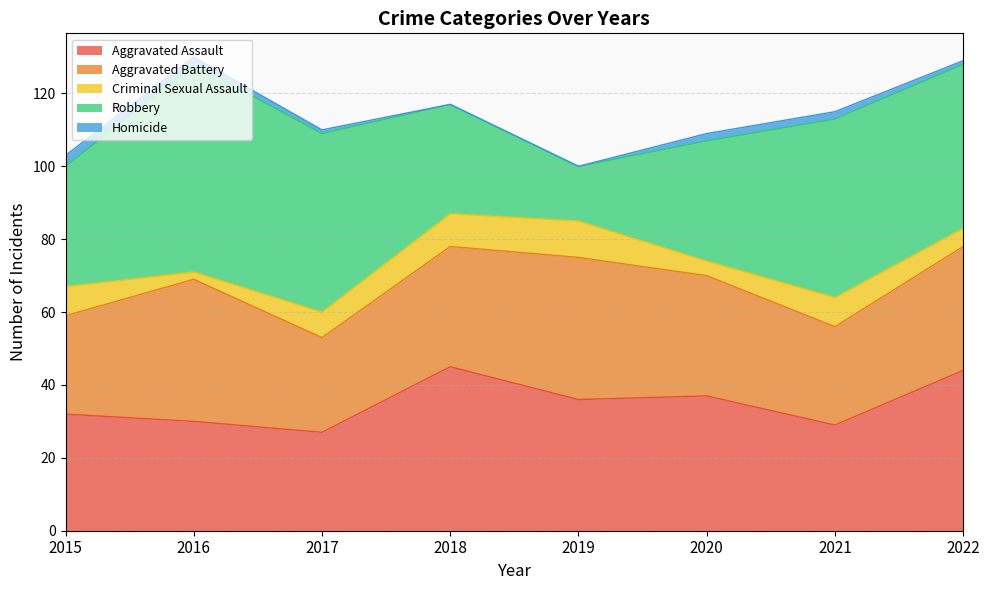

List the labels in order of Criminal Sexual Assault value, smallest first.

2016, 2020, 2022, 2017, 2015, 2021, 2018, 2019